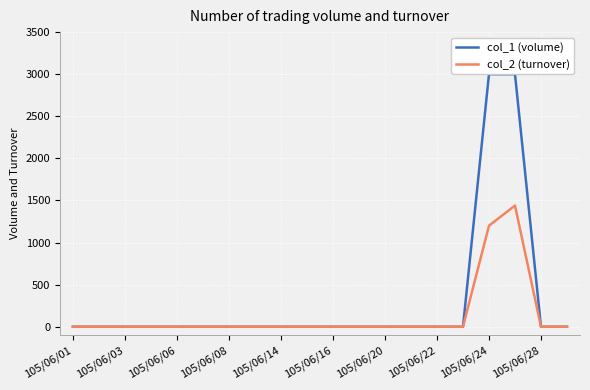

Which series has the widest spread of values?

col_1 (volume)